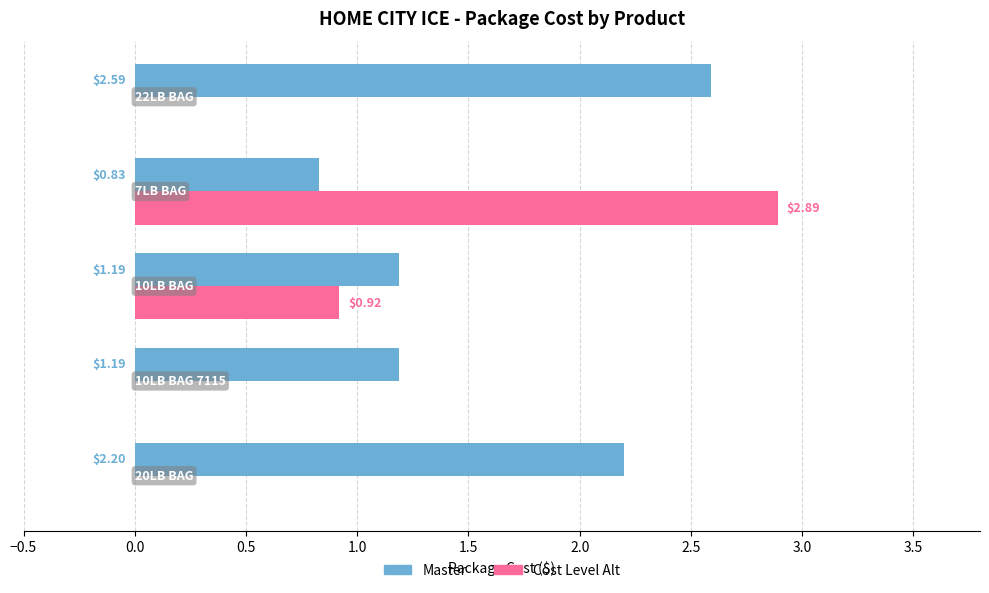

What is the sum of all Cost Level Alt values?

3.8